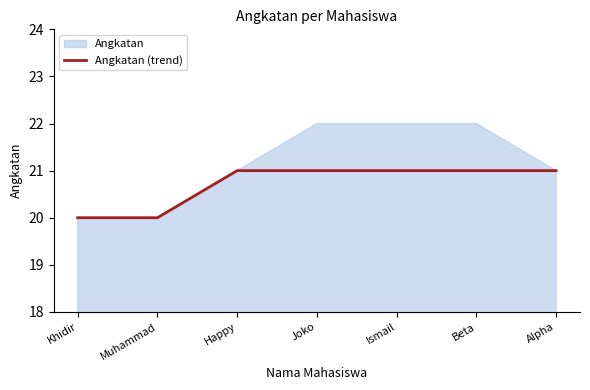

What value does the data have at Happy?

21